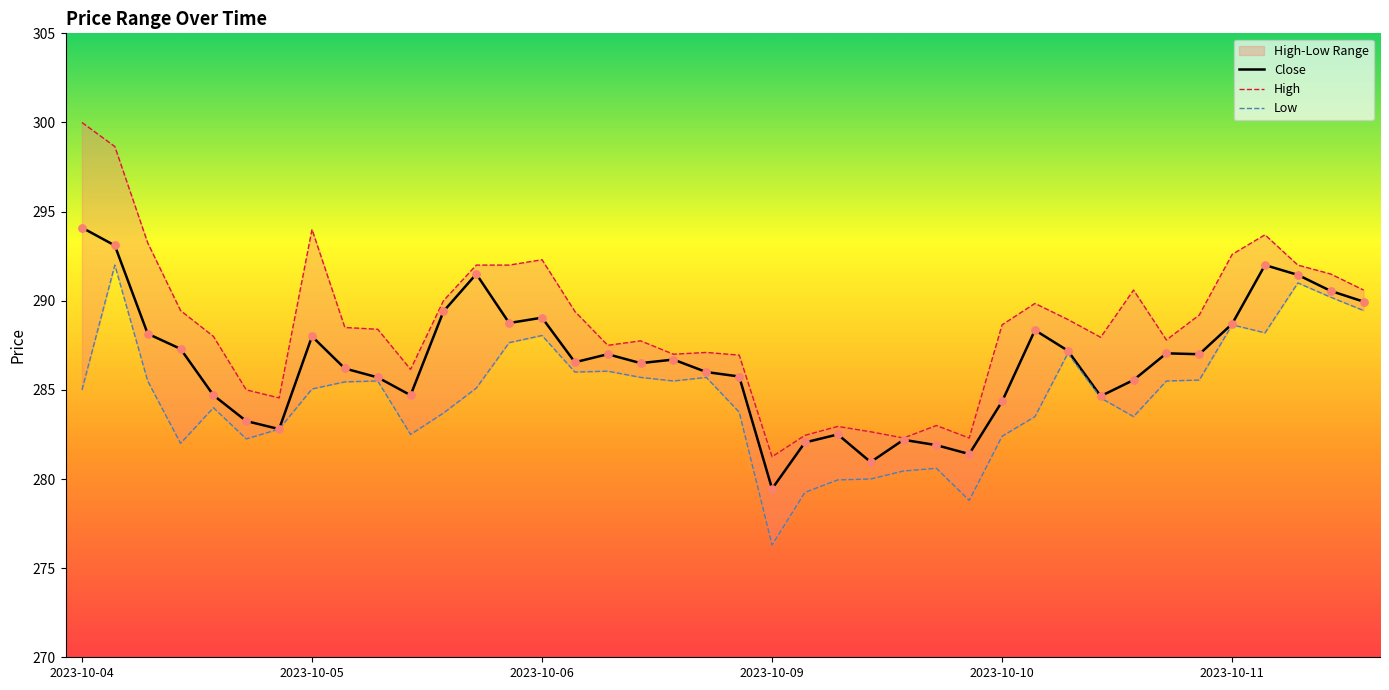

What is the maximum value for Close?

294.1